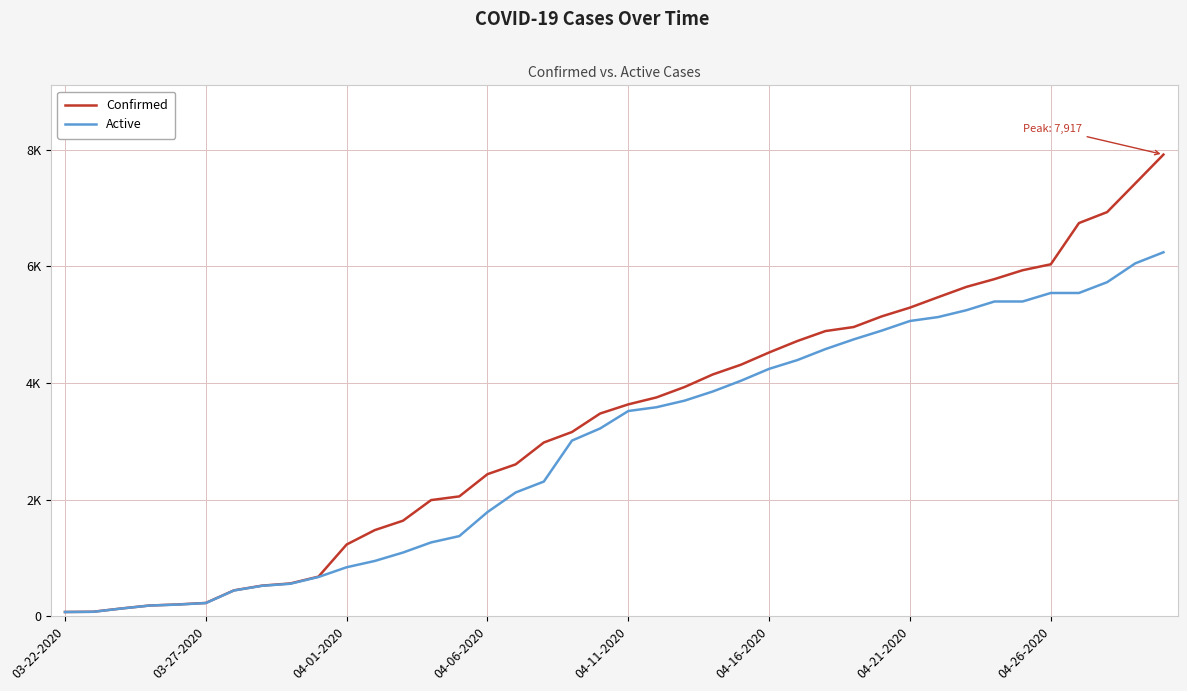

What are all the series names shown in the legend?

Confirmed, Active